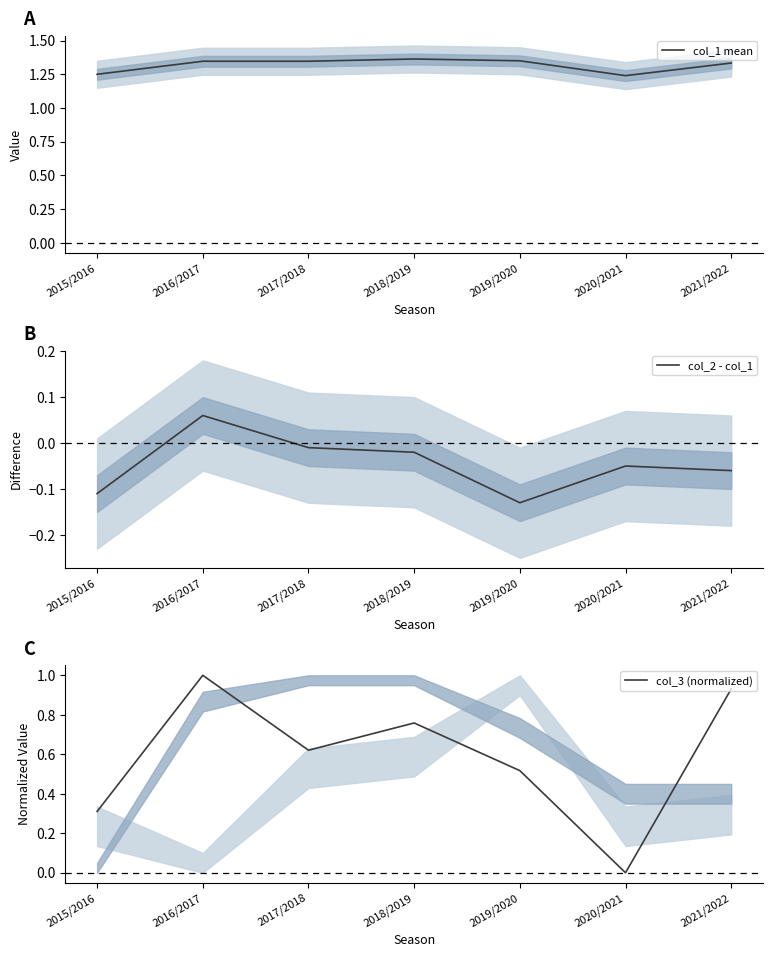

Which label corresponds to the smallest value in the chart?

2019/2020